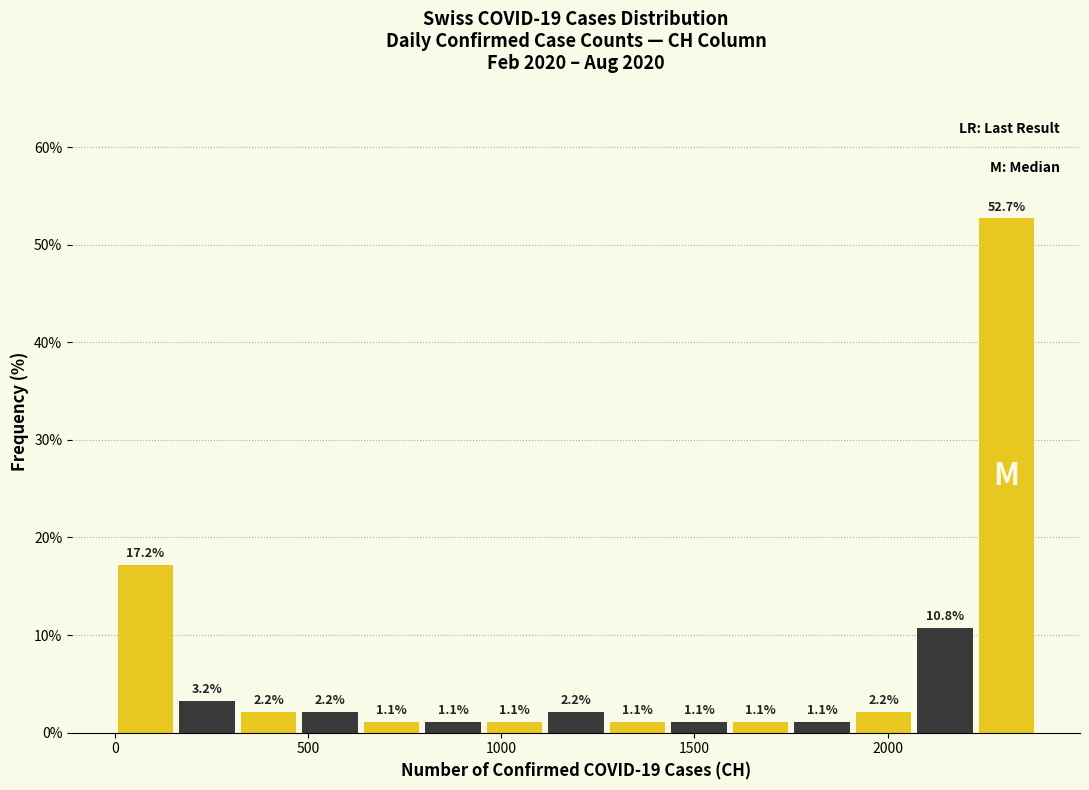

Read against the x-axis, roughly where is the centre of the tallest bar?

2300